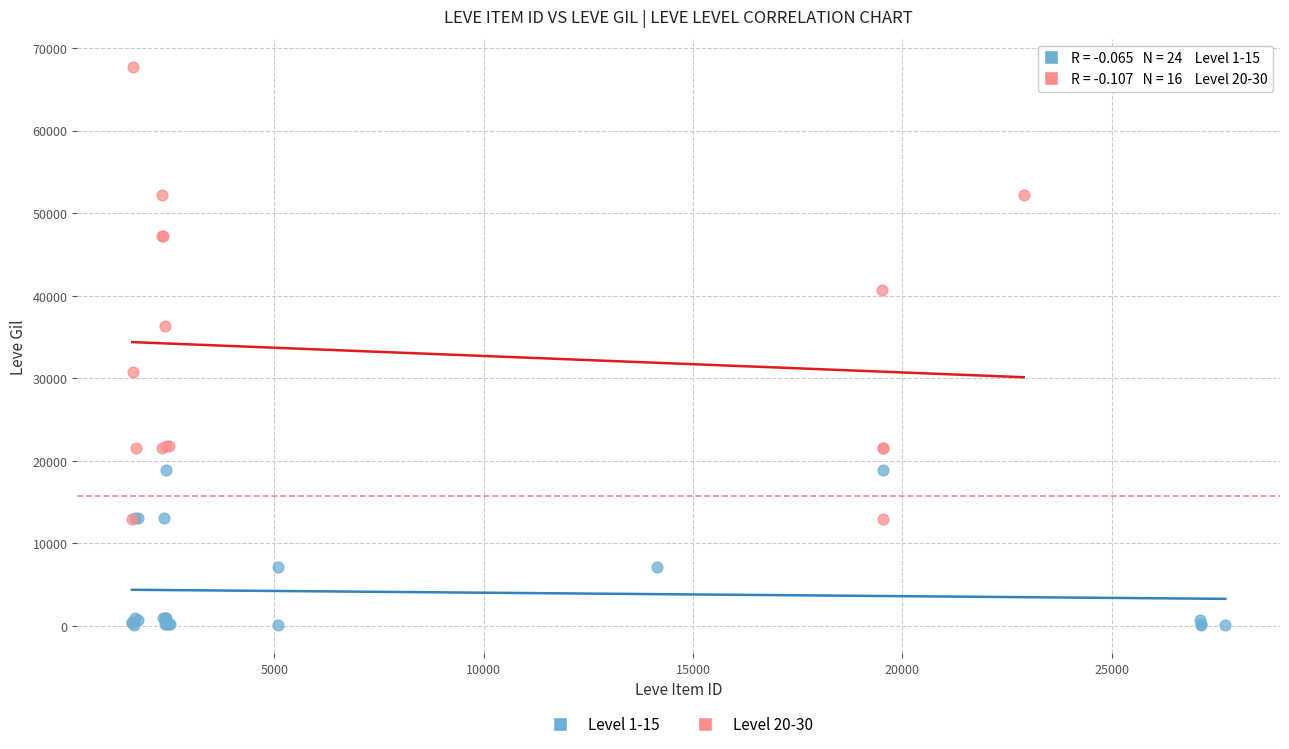

Which series has the largest Y range (max minus min)?

Level 20-30